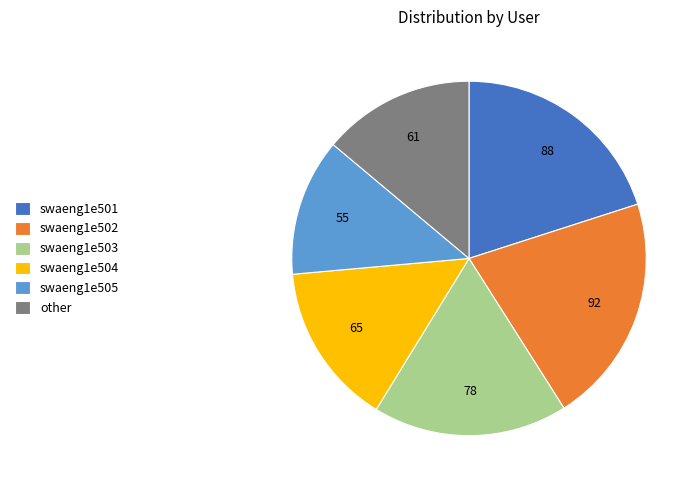

Is there any slice that represents more than half of the pie?

No